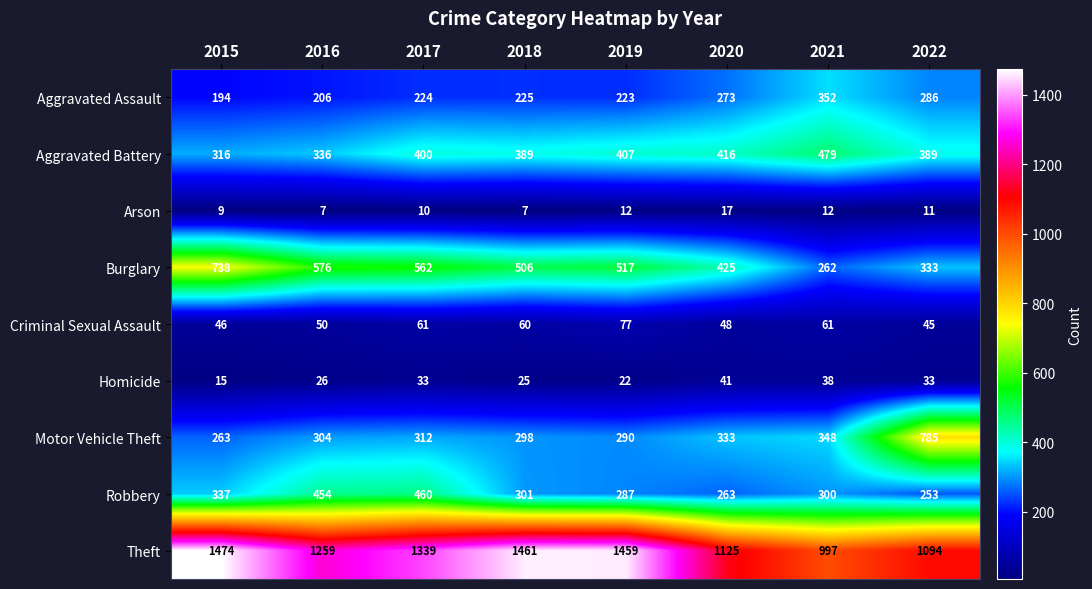

Which series has the largest total across all categories?

Theft